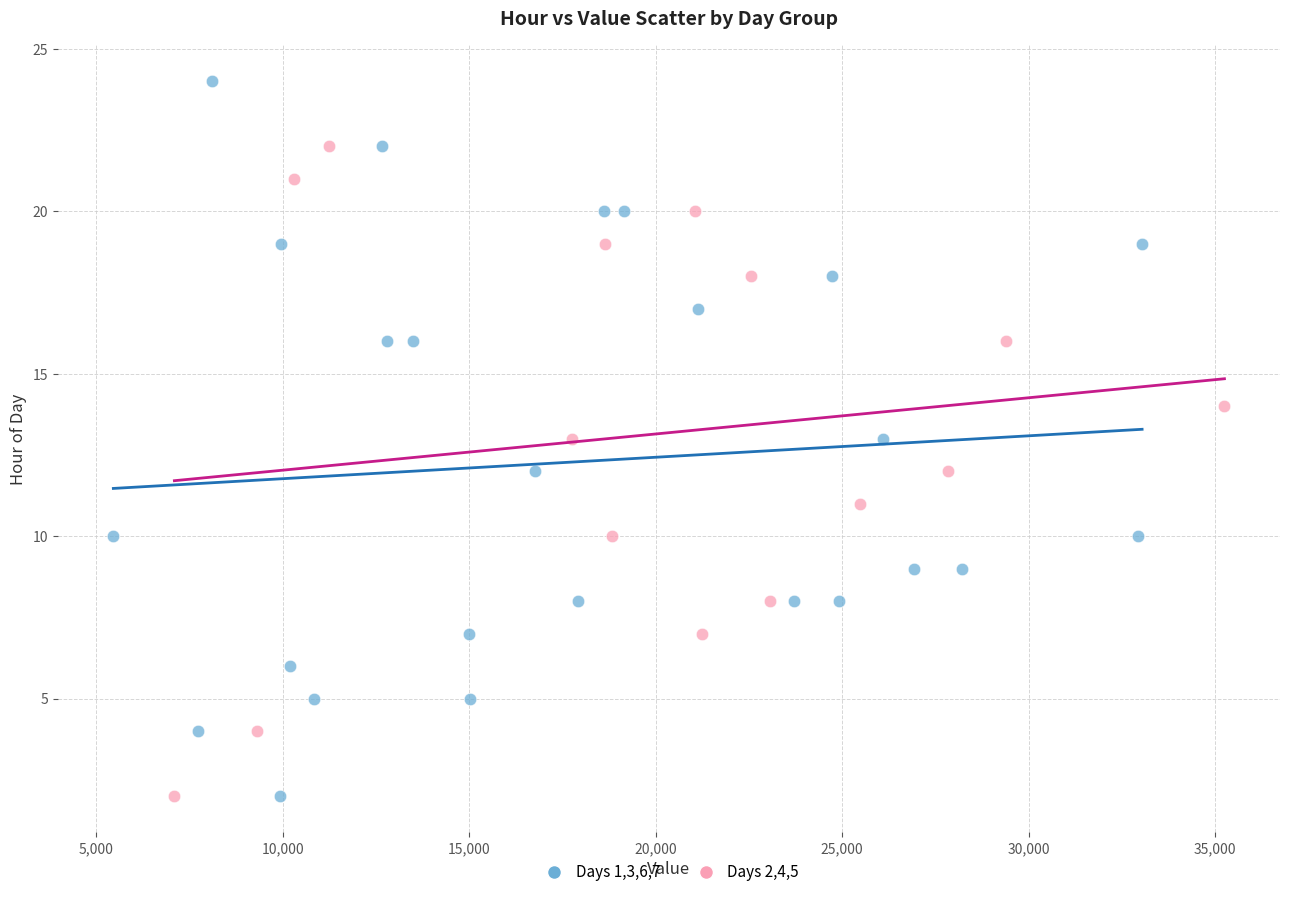

Which series has the widest spread of Y values?

Days 1,3,6,7